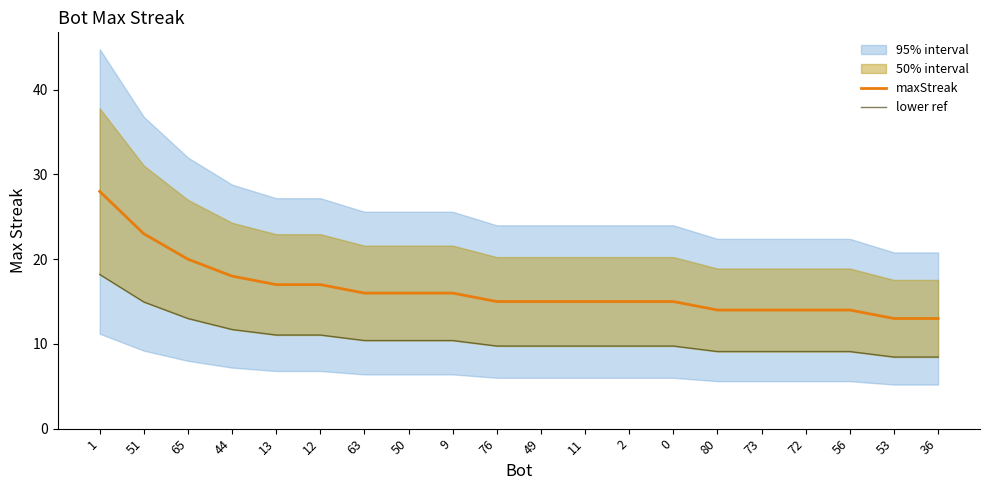

Reading right to left, transcribe all the data shown in this chart.

maxStreak: 36=13.0	53=13.0	56=14.0	72=14.0	73=14.0	80=14.0	0=15.0	2=15.0	11=15.0	49=15.0	76=15.0	9=16.0	50=16.0	63=16.0	12=17.0	13=17.0	44=18.0	65=20.0	51=23.0	1=28.0
lower ref: 36=8.5	53=8.5	56=9.1	72=9.1	73=9.1	80=9.1	0=9.8	2=9.8	11=9.8	49=9.8	76=9.8	9=10.4	50=10.4	63=10.4	12=11.1	13=11.1	44=11.7	65=13.0	51=15.0	1=18.2